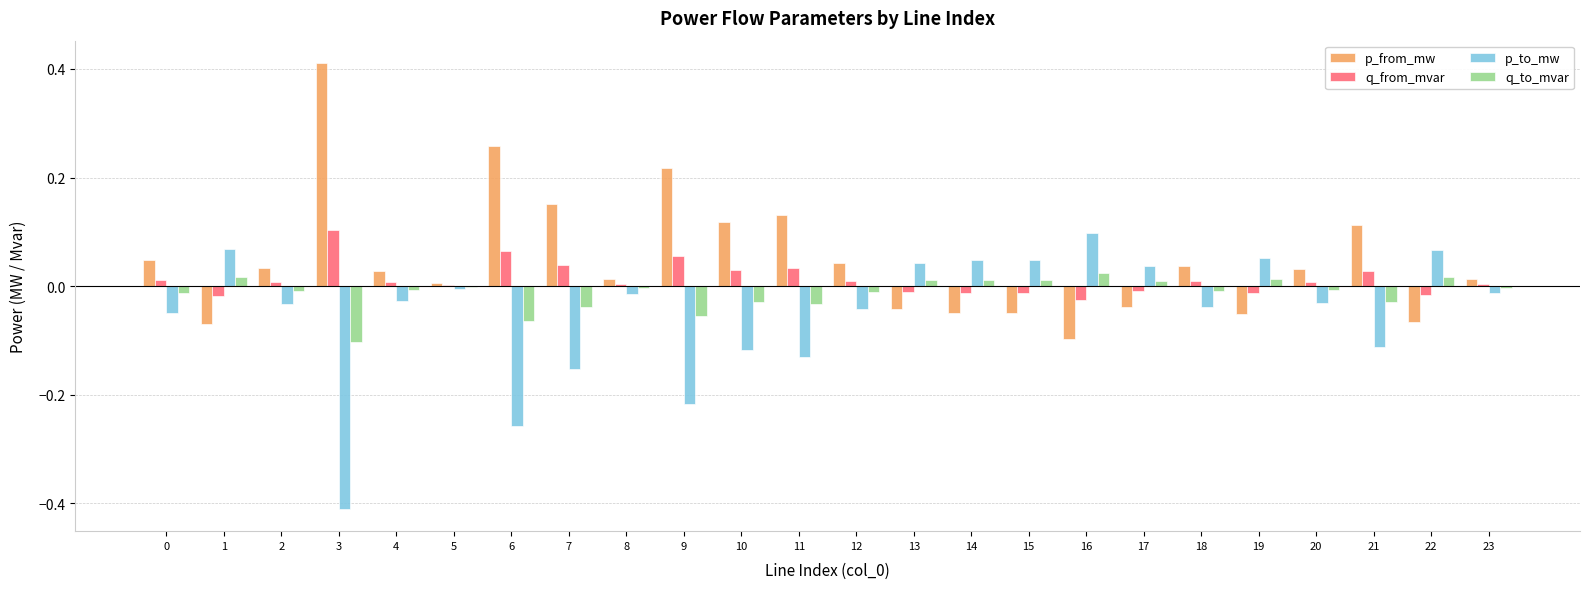

True or false: q_from_mvar has a value of 0.0 at 6.

False